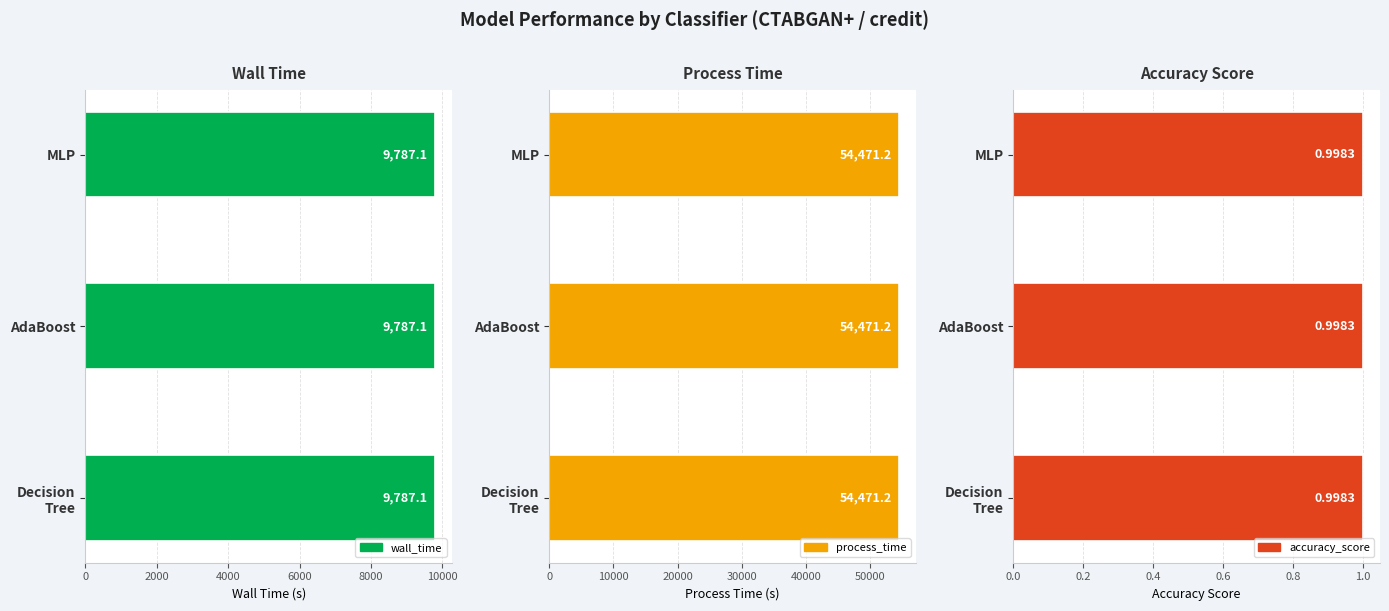

At BinaryMLPClassifier, list the series in order from largest to smallest.

process_time, wall_time, accuracy_score